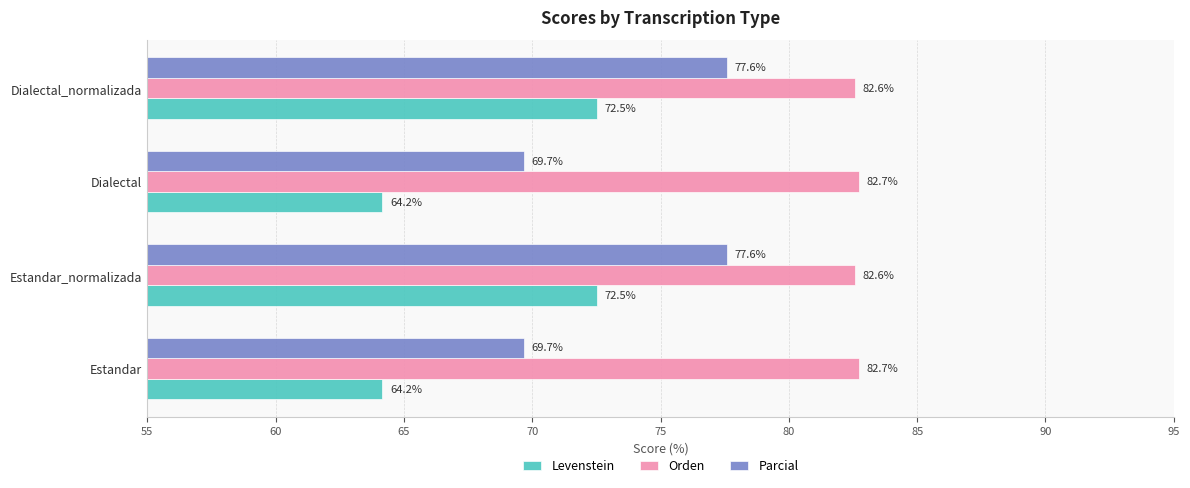

What are all the series names shown in the legend?

Levenstein, Orden, Parcial